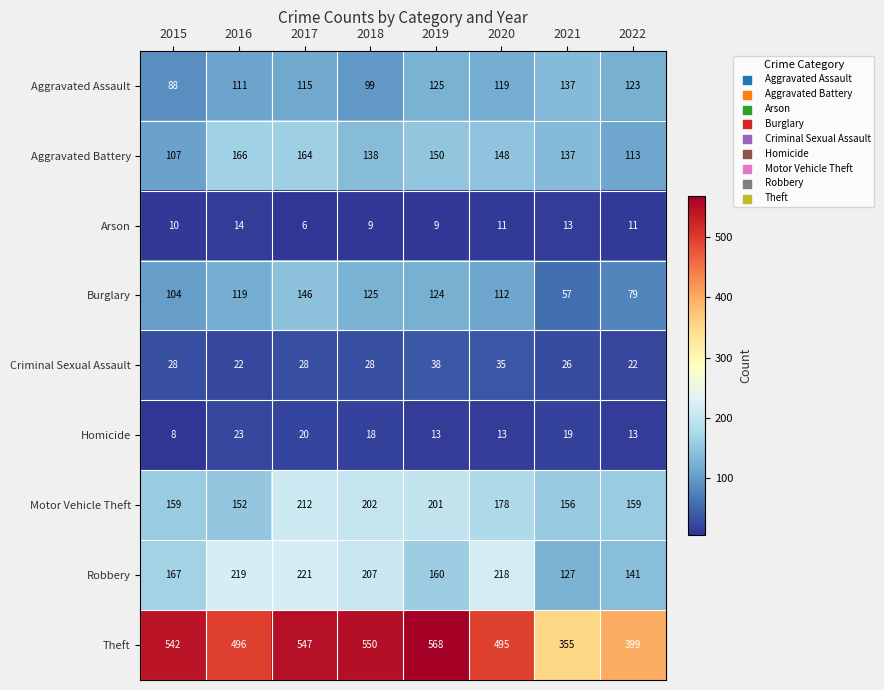

Where does the Aggravated Assault series first go above 119?

2019